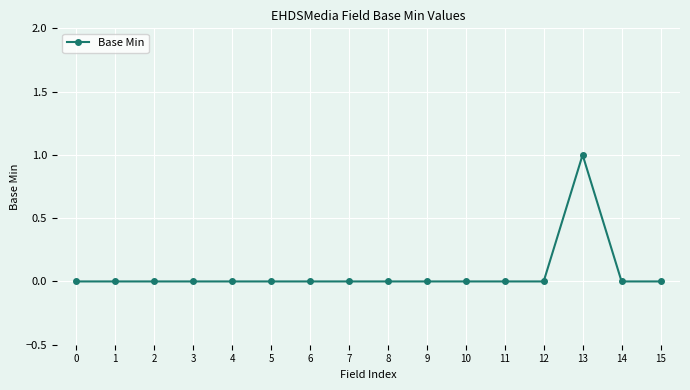

Between 13 and 9, which is larger?

13